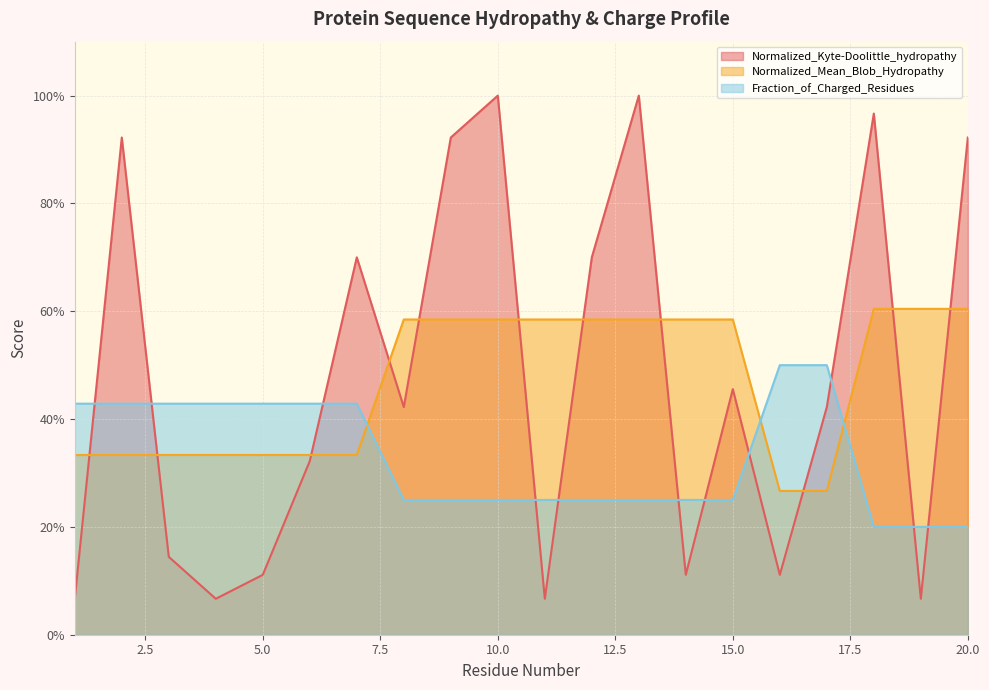

How many times do Normalized_Kyte-Doolittle_hydropathy and Normalized_Mean_Blob_Hydropathy cross each other?

11